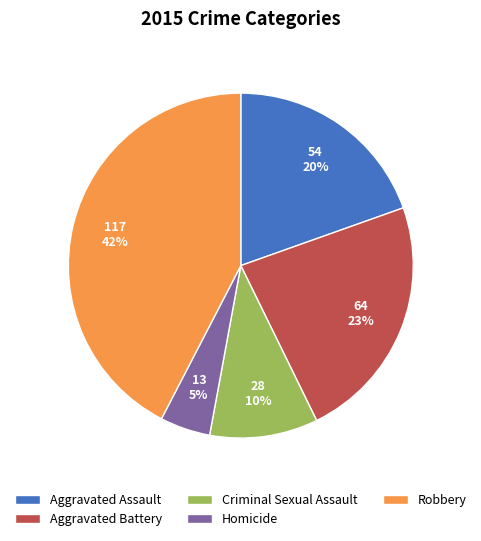

To the nearest percent, what is the difference between the Criminal Sexual Assault and Homicide slice percentages?

5%